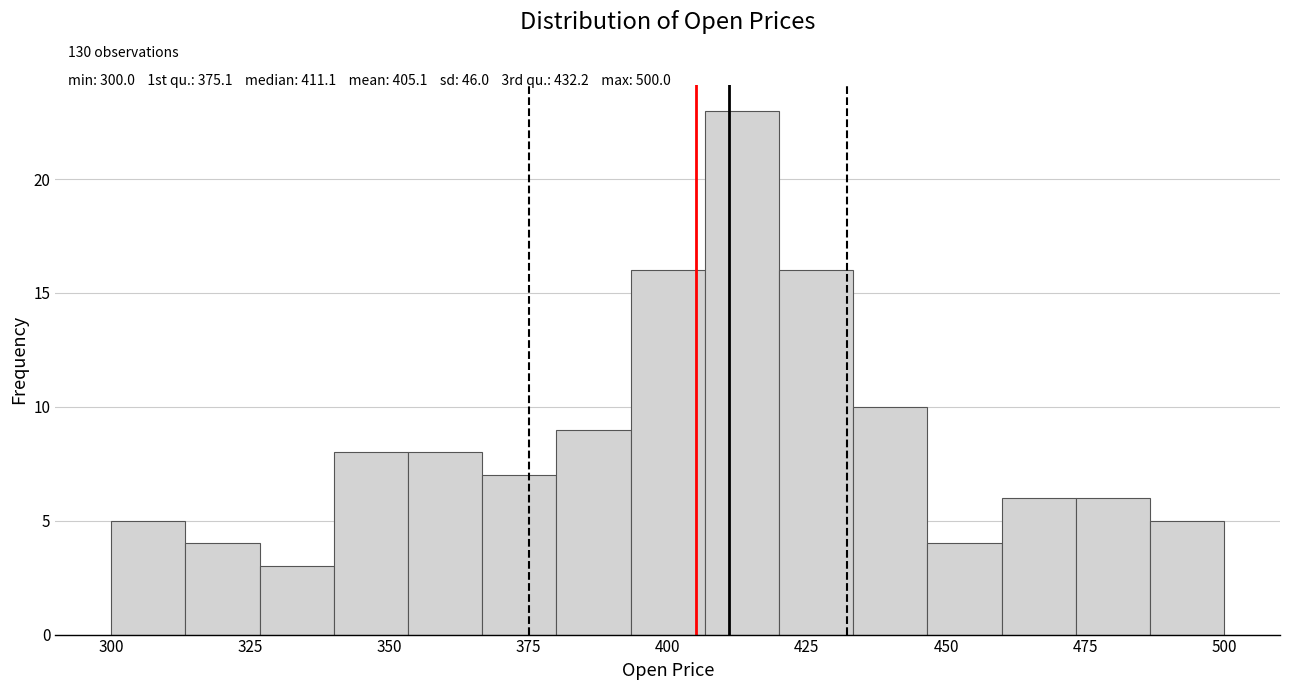

Read against the x-axis, roughly where is the centre of the tallest bar?

415